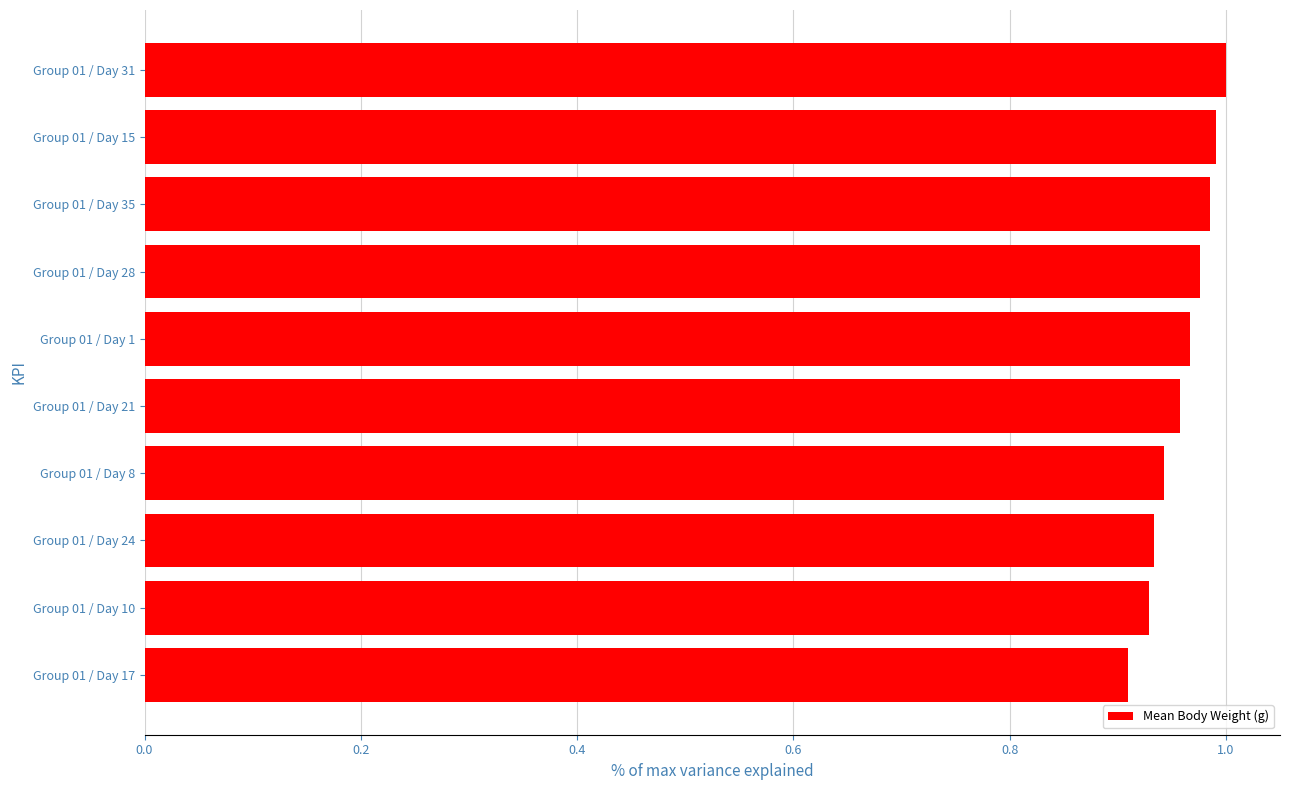

What is the sum of all values?

9.6